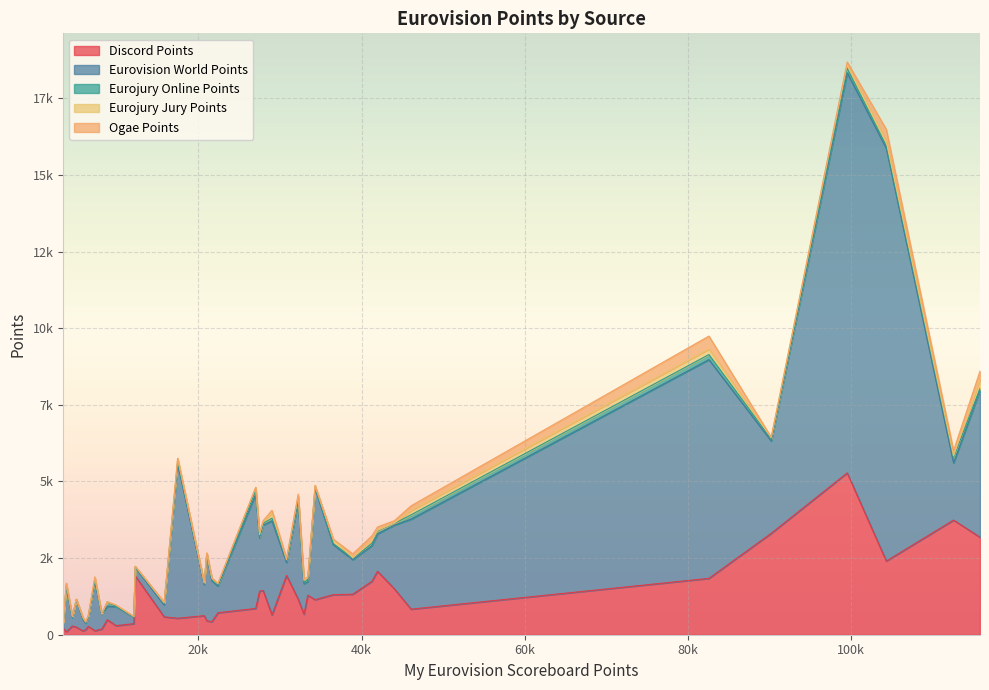

Is it true that discord_points equals 786 at Italy?

False